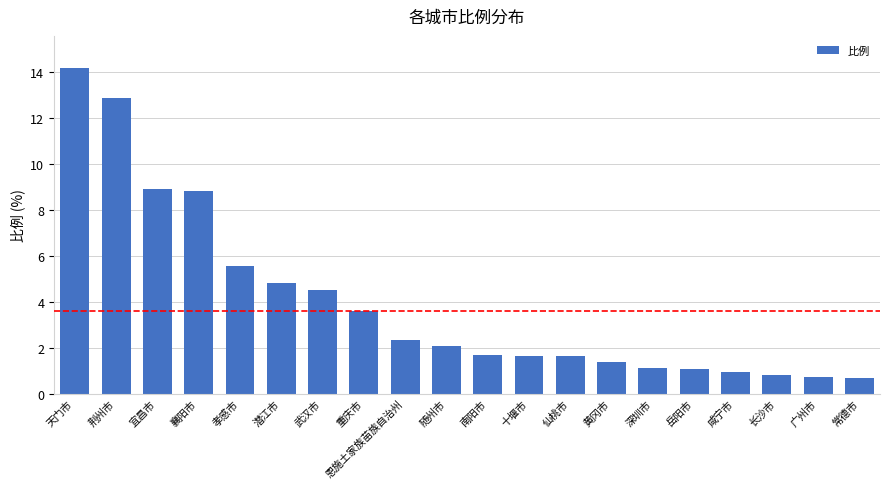

What is the smallest value displayed?

0.7